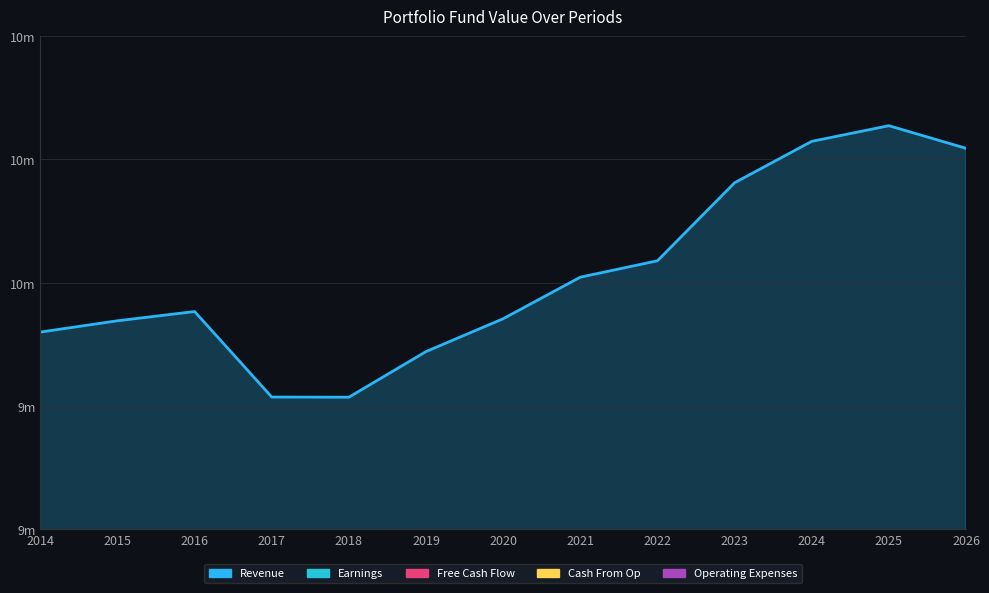

How many data points does each series have?

13